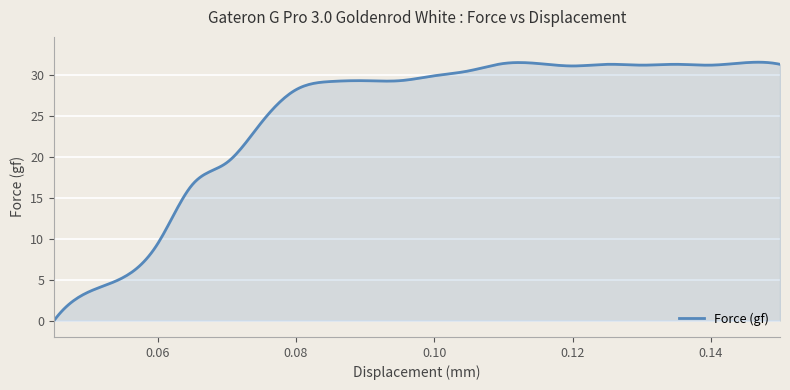

What is the maximum value shown in the chart?

31.6